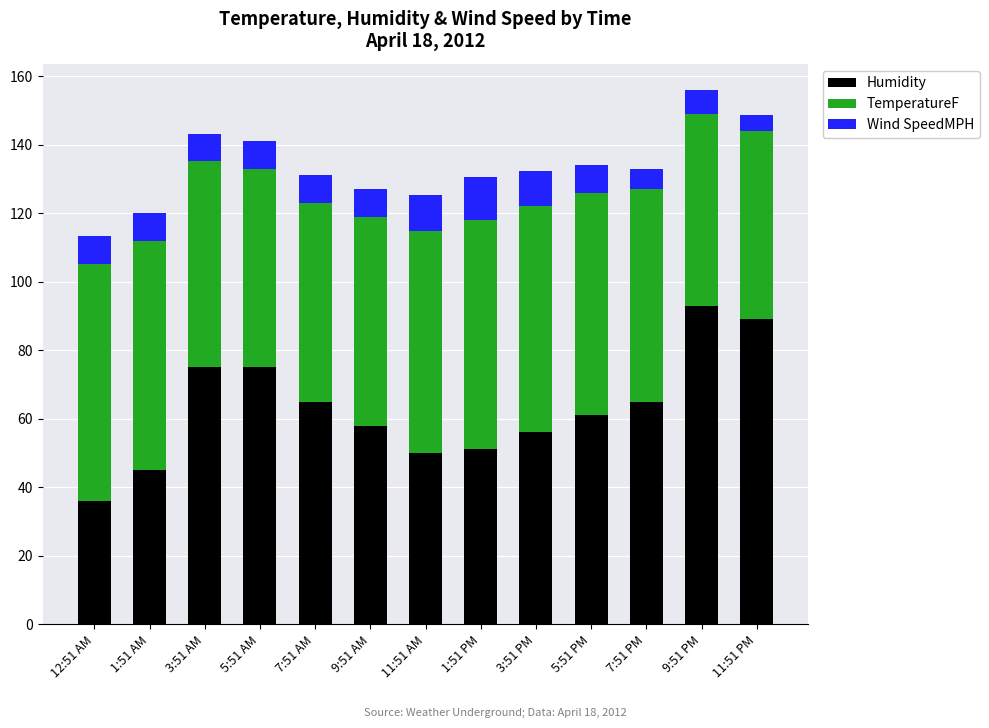

At which label does Humidity reach its minimum?

12:51 AM